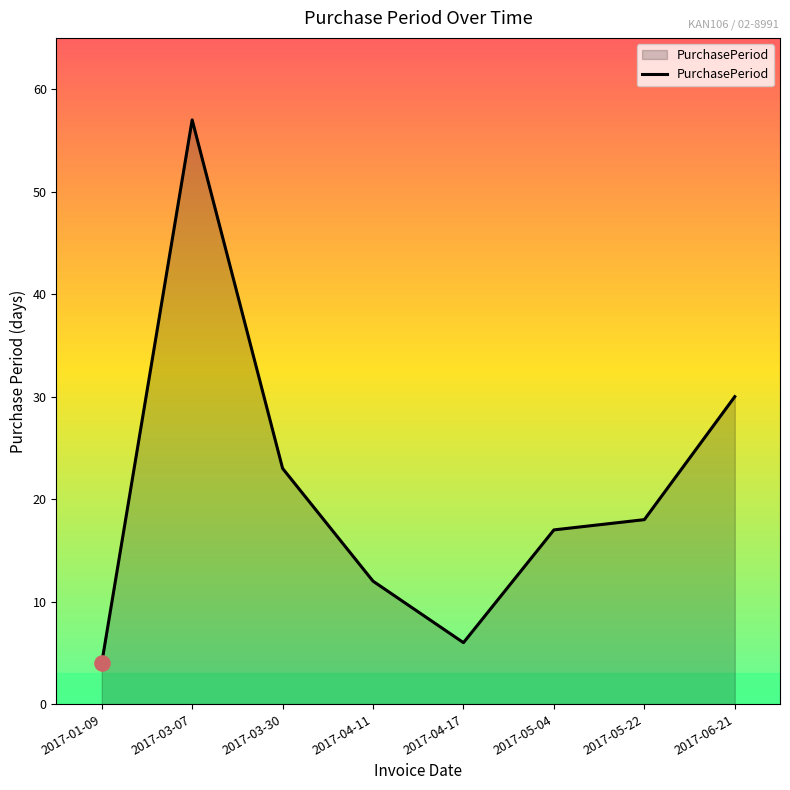

Between 2017-03-30 and 2017-01-09, which is larger?

2017-03-30